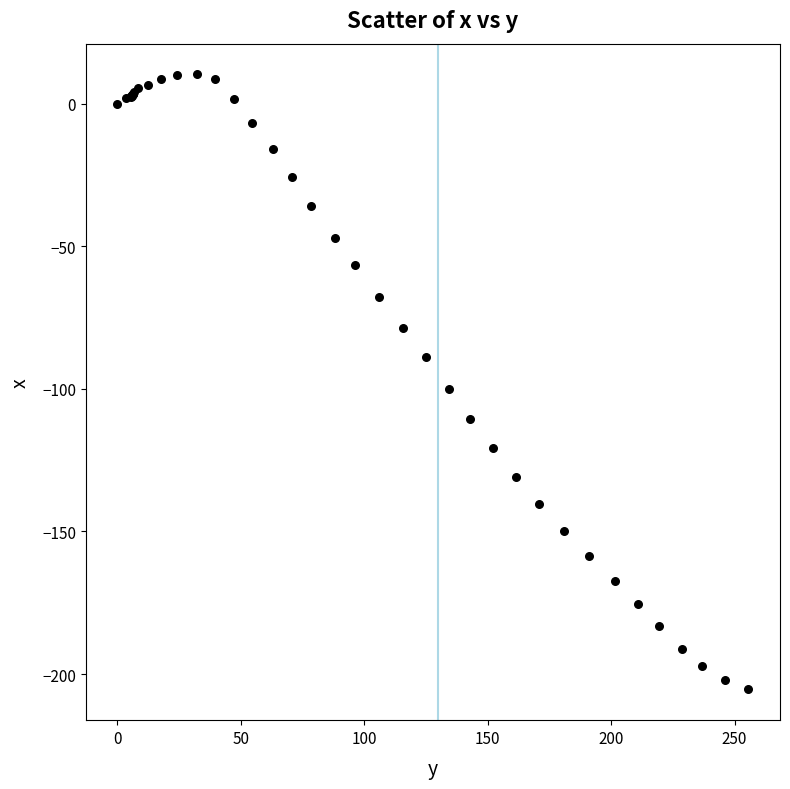

What Y value in the scatter plot is closest to -97?

-100.1